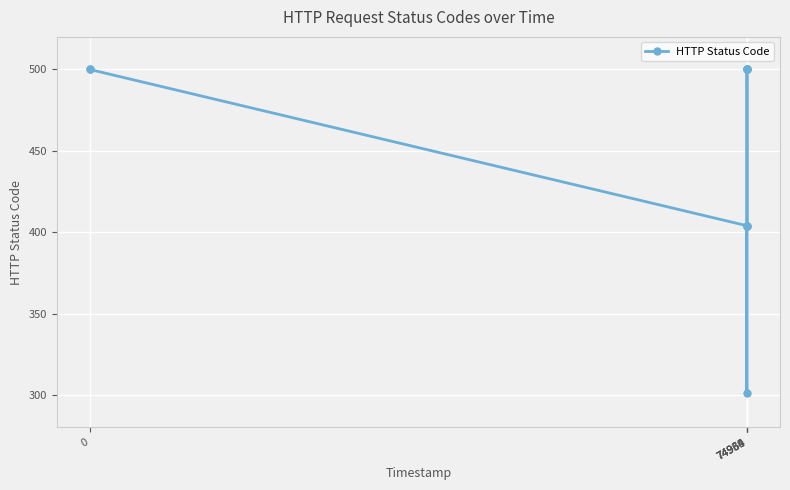

What is the value of the 2nd point from the left?

500